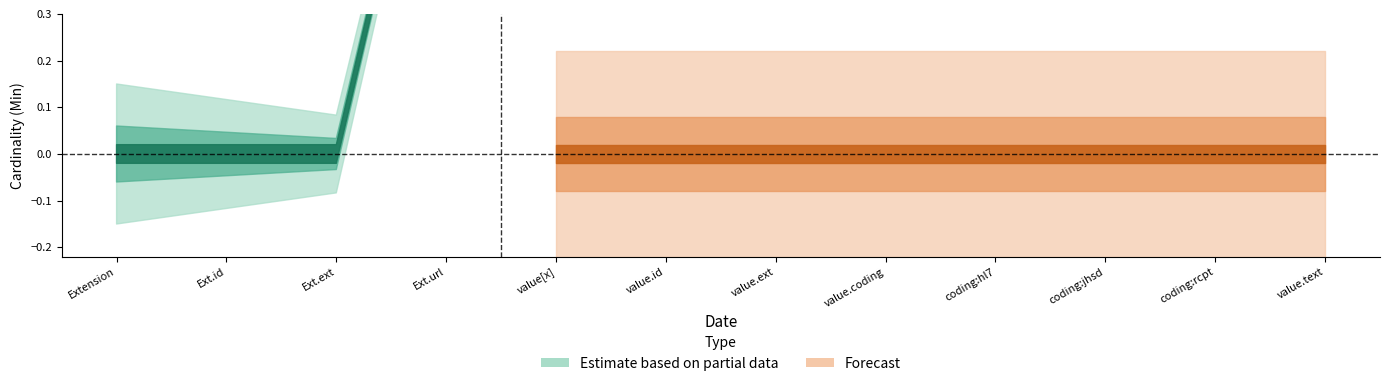

At which category is the sum across all series the highest?

Extension.url